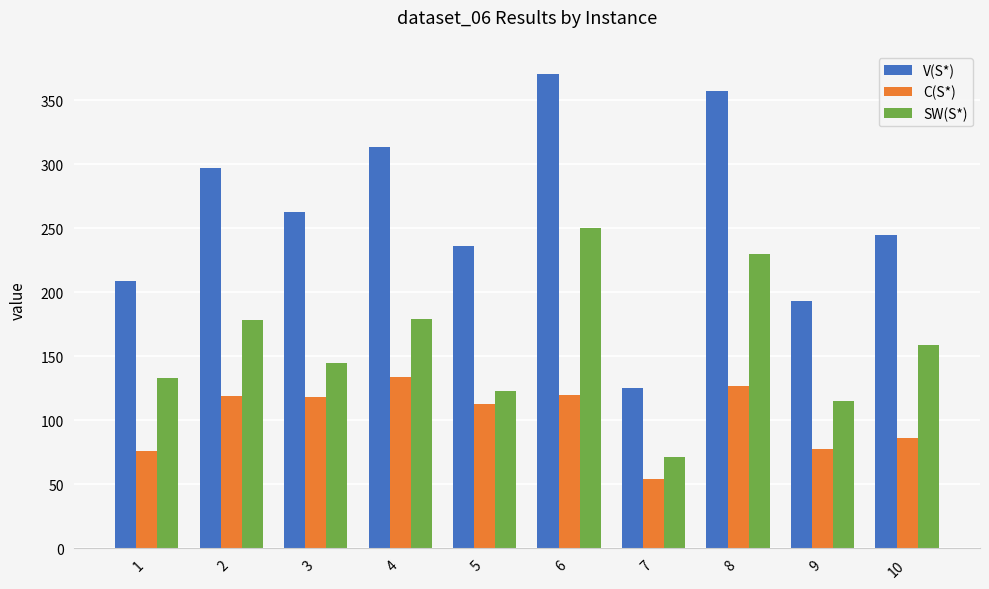

Rank the series by their average value, from highest to lowest.

V(S*), SW(S*), C(S*)